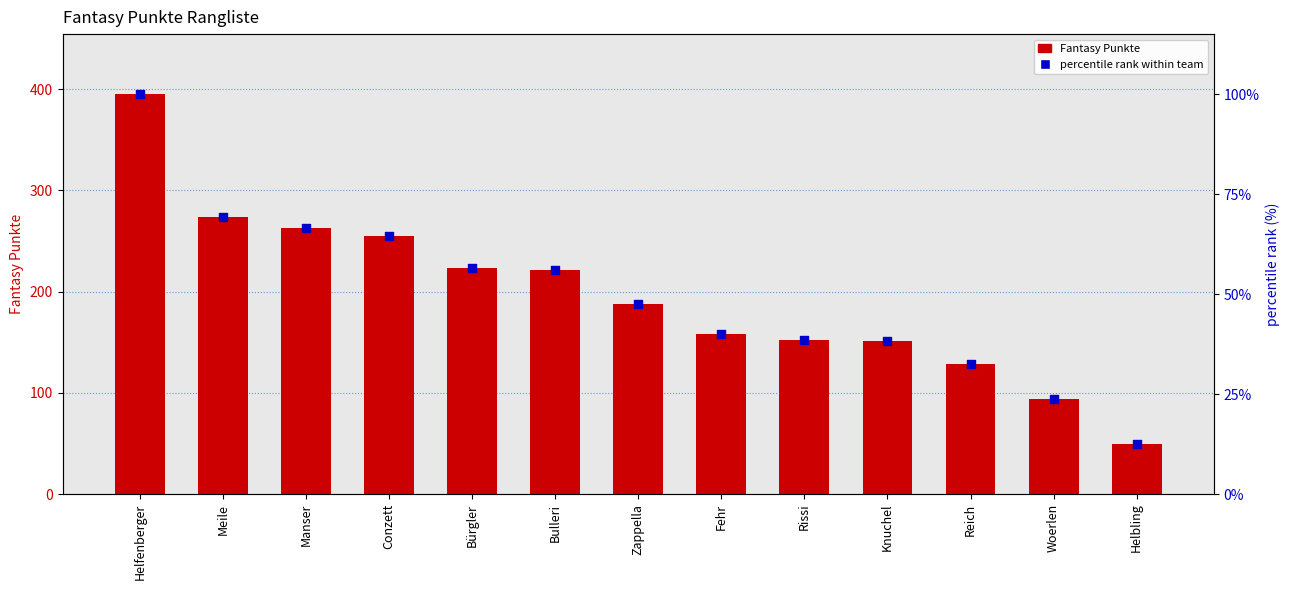

Is the value of Fantasy Punkte at Bulleri greater than the value of percentile rank within team at Knuchel?

Yes